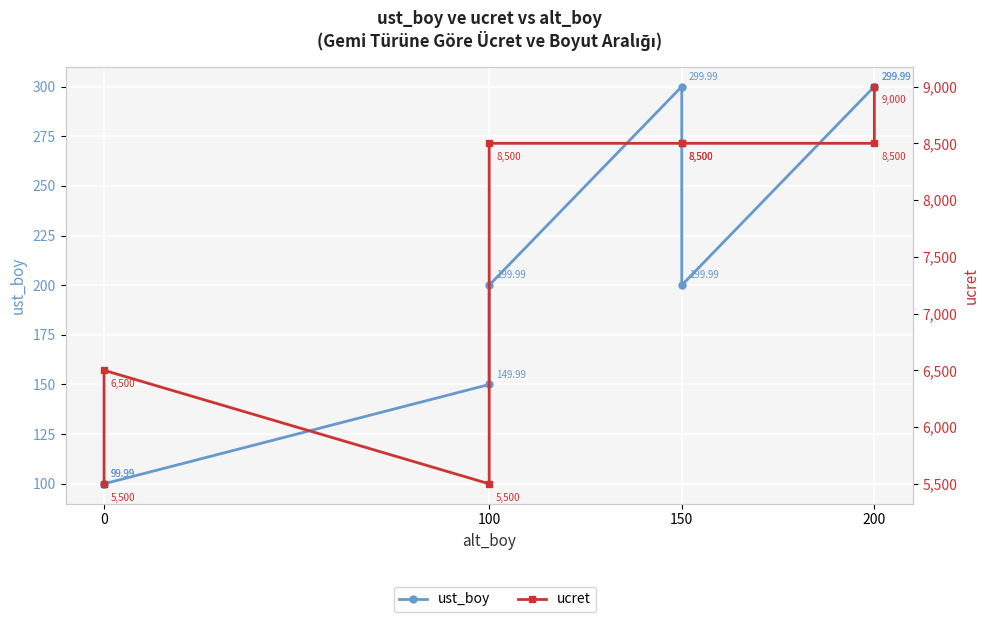

Count the ucret values in the range 6500 to 8500.

5